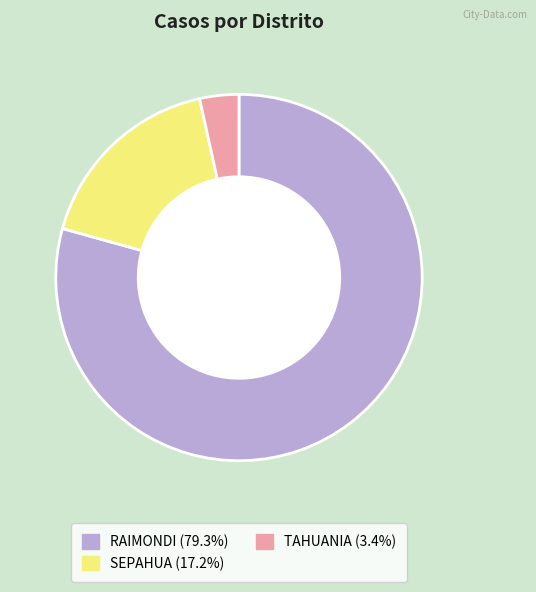

Is there a majority slice in this chart?

Yes